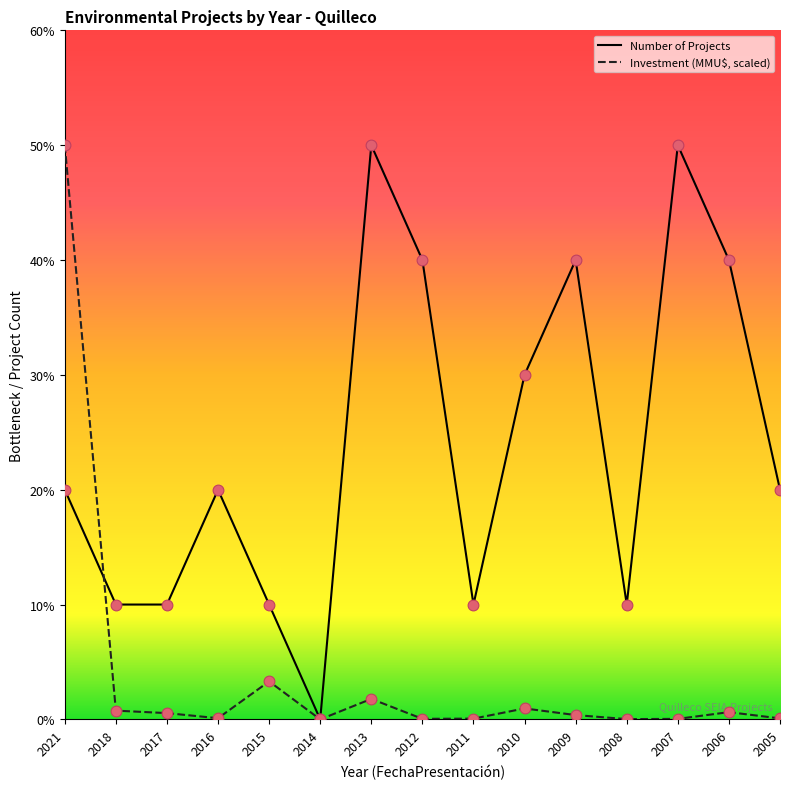

Which has a higher value, 2007 or 2012?

2012